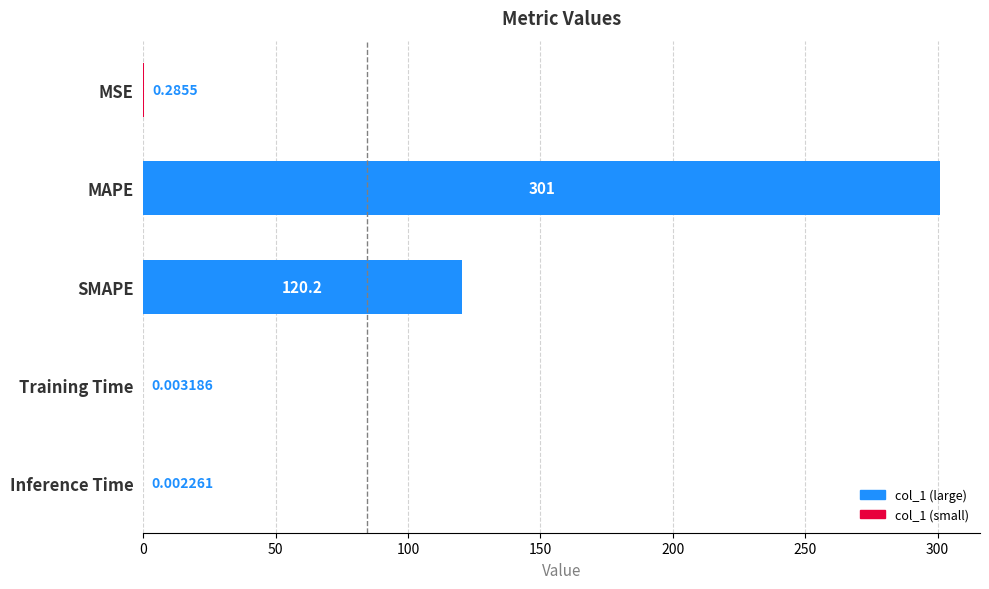

What is the greatest value displayed?

301.0